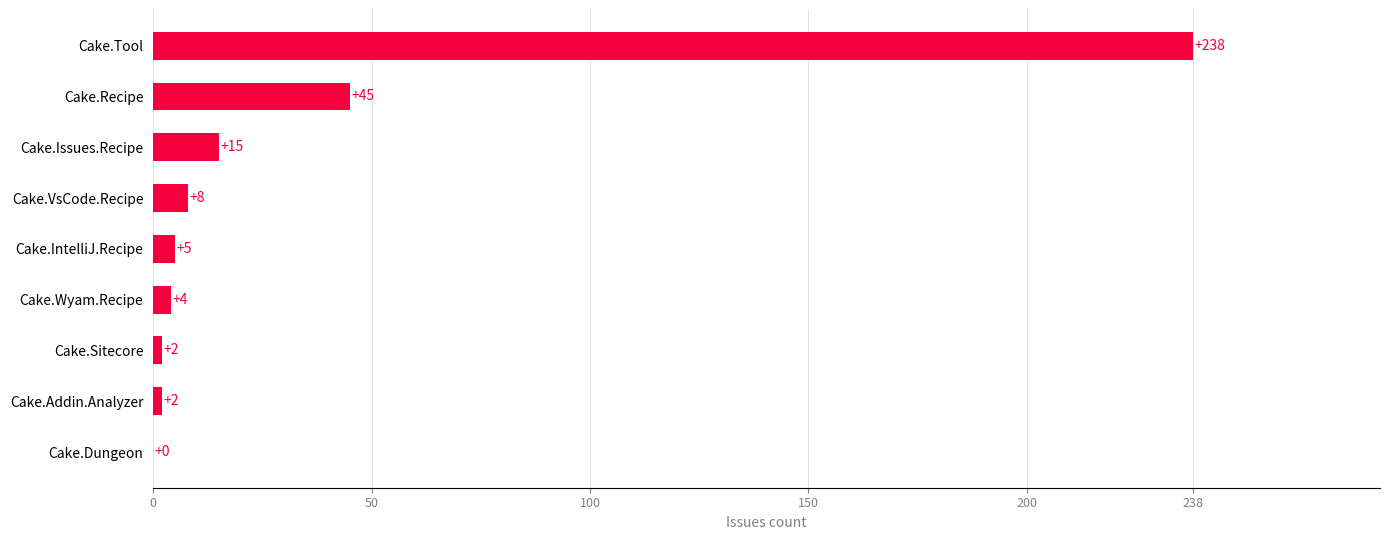

Read the value at Cake.VsCode.Recipe.

8